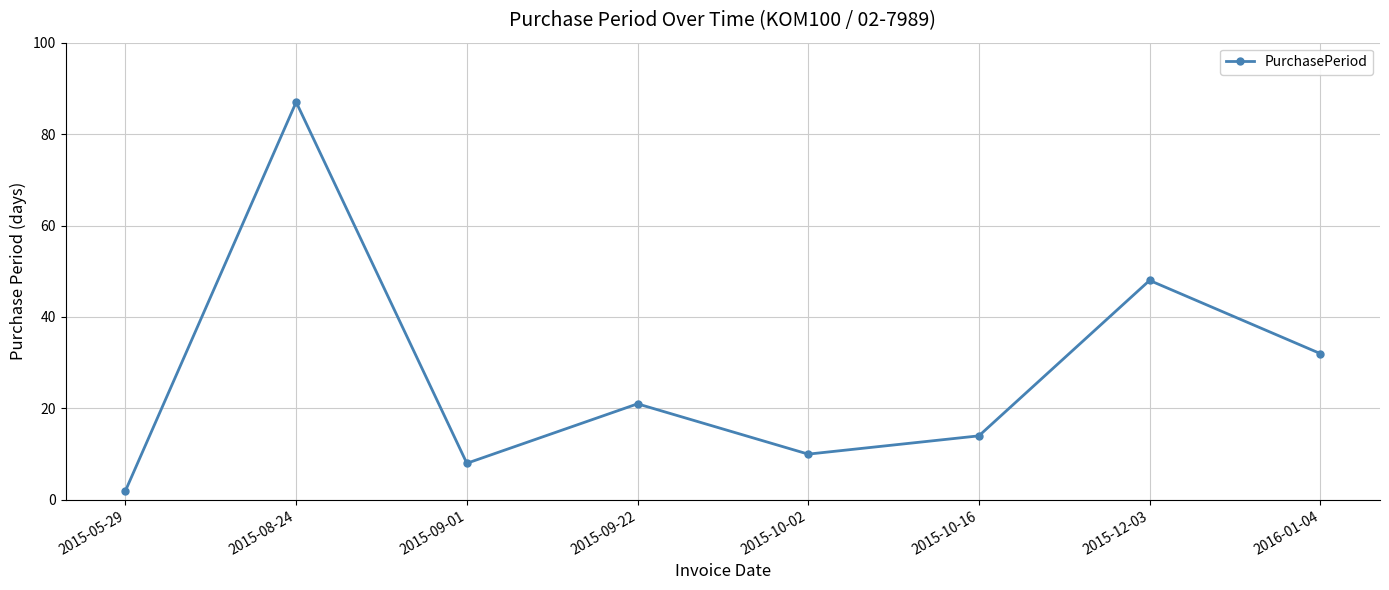

What is the greatest value displayed?

87